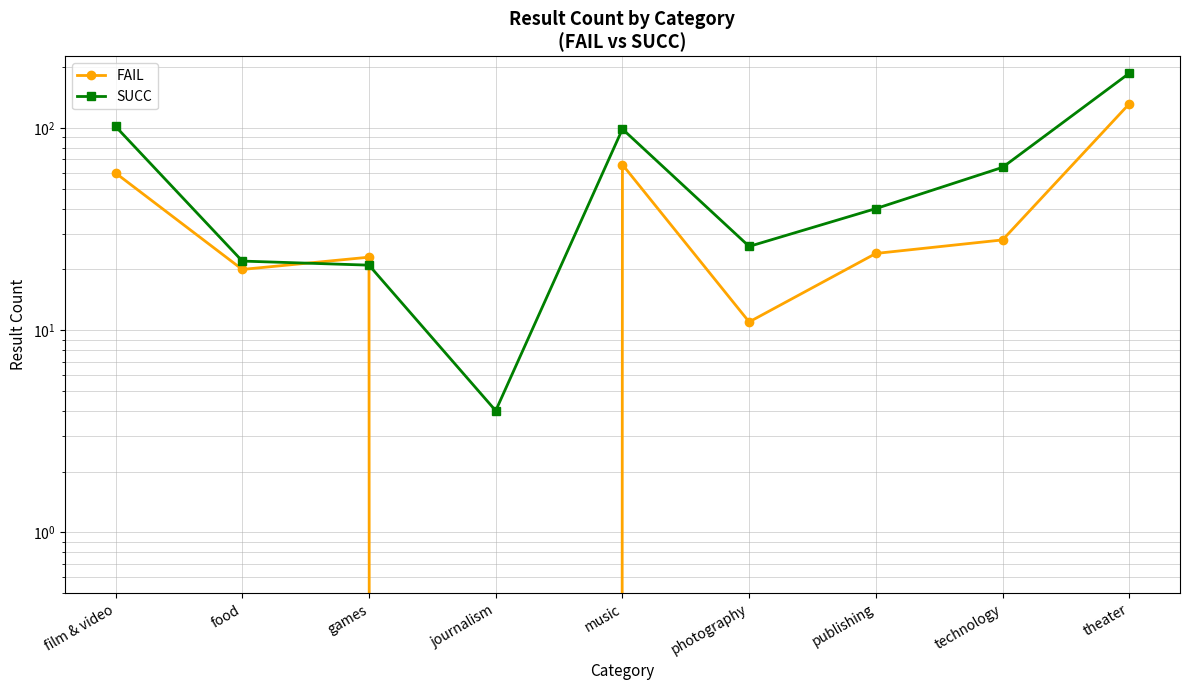

What is the label of the 7th point from the right?

games